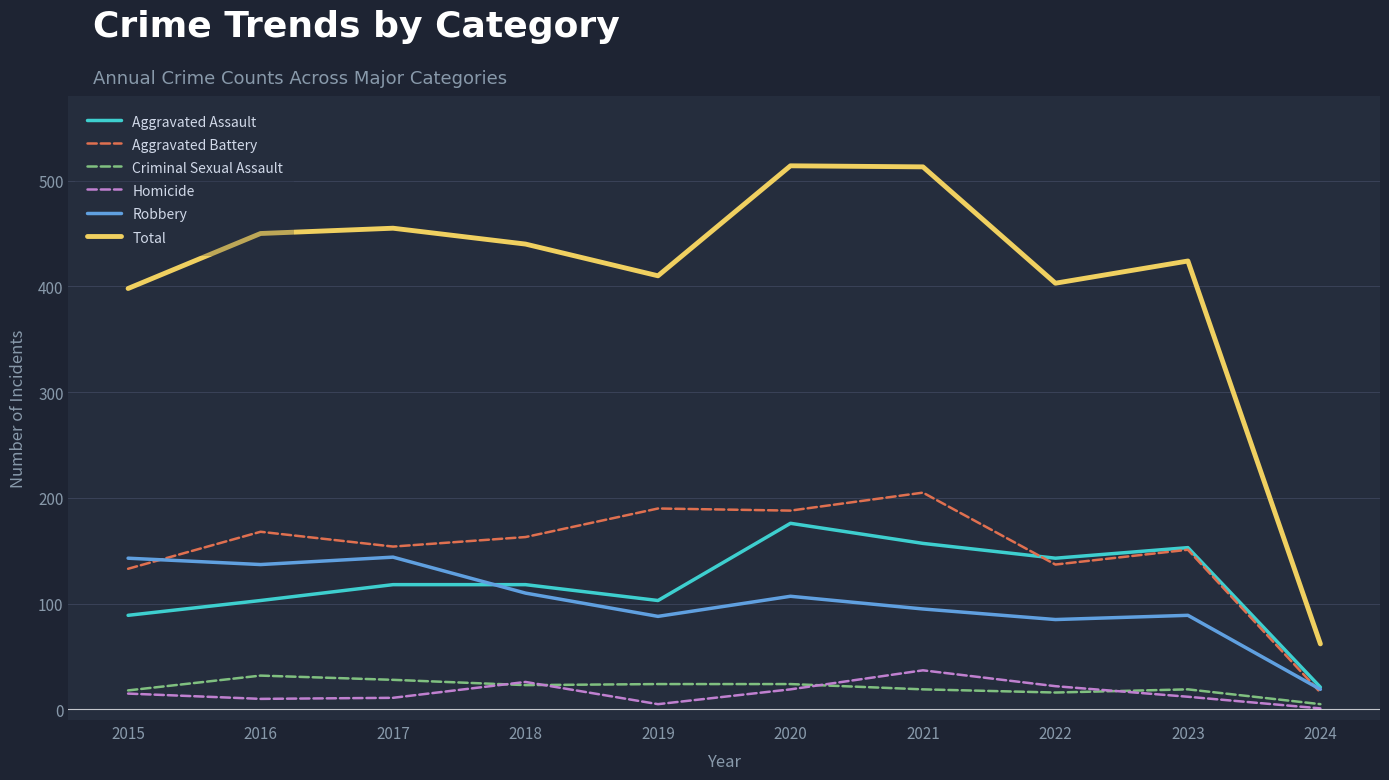

What is the average value of the Aggravated Assault series?

118